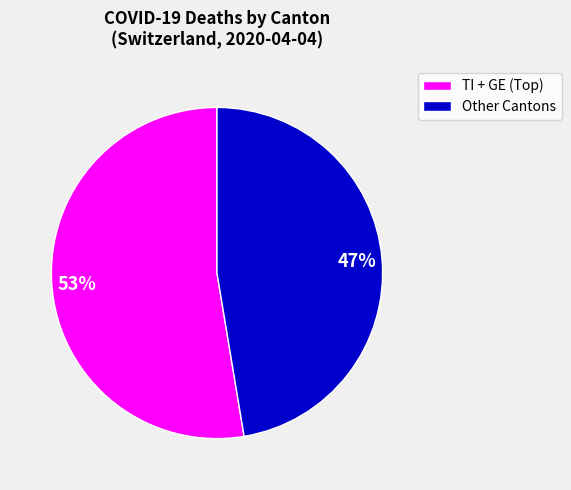

What percentage is the Other Cantons slice, to the nearest percent?

47%